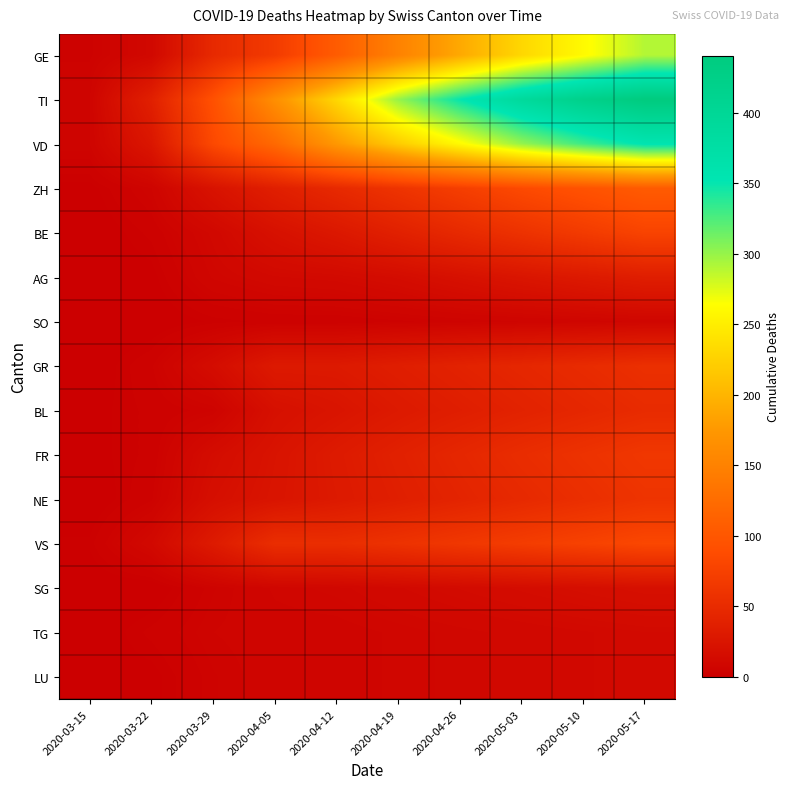

What is the difference between the highest and lowest values at 2020-03-29?

91